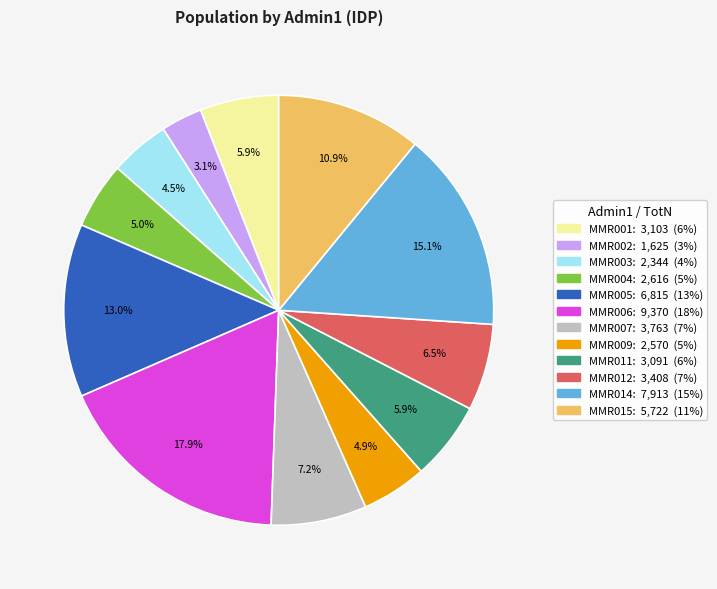

Which category has the smallest portion of the pie?

MMR002